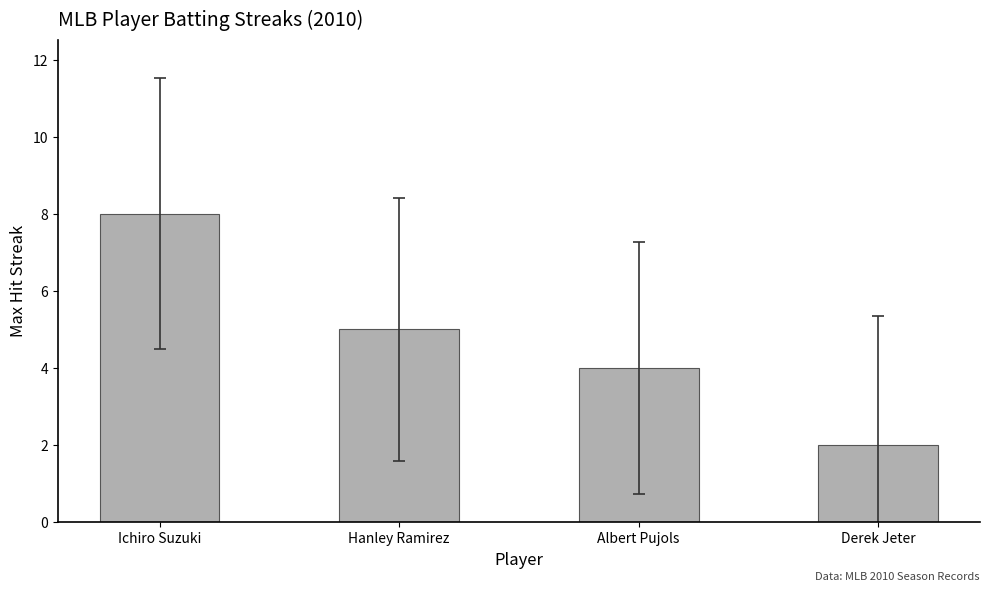

What is the label of the 3rd bar from the right?

Hanley Ramirez